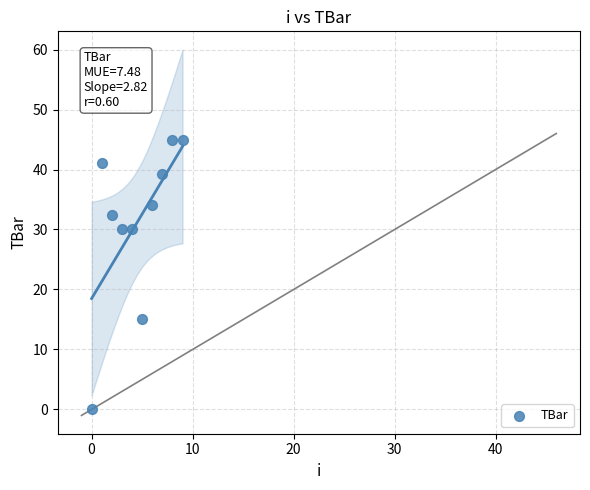

What is the average Y value?

31.2